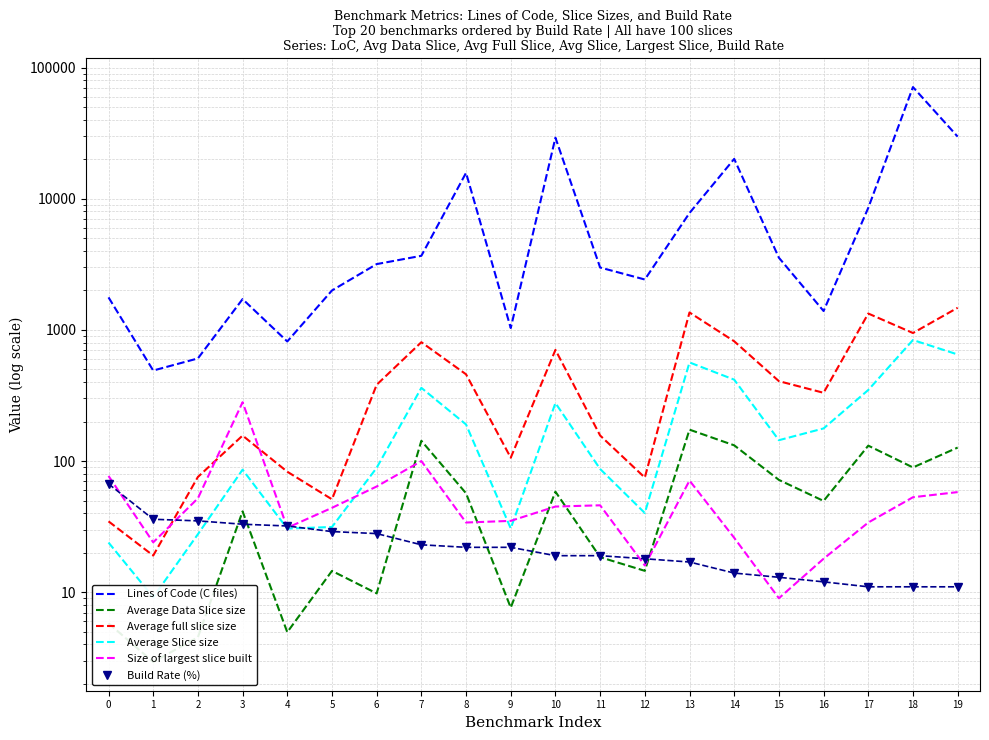

How many data points in Size of largest slice built are above 45?

9